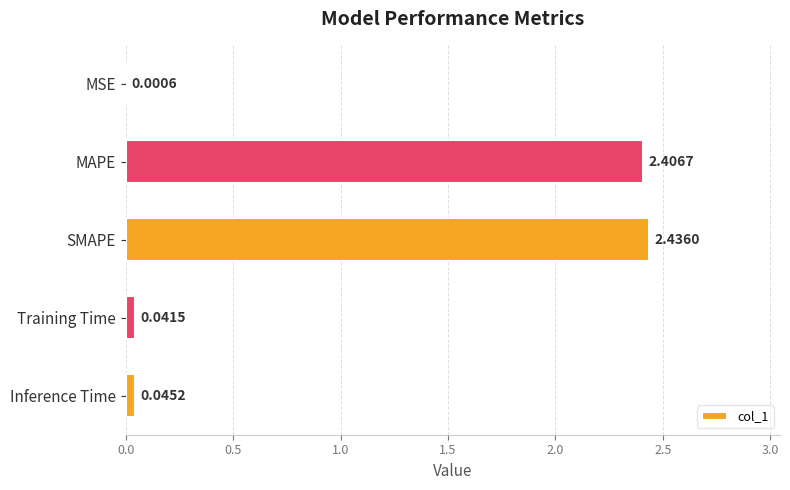

Which label corresponds to the largest value in the chart?

SMAPE